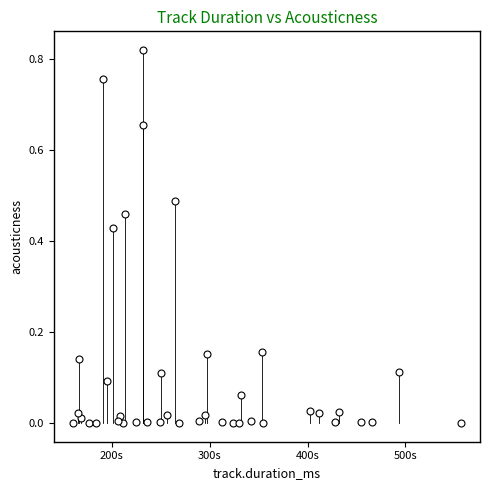

What is the range of X values (max minus min)?

395675.0